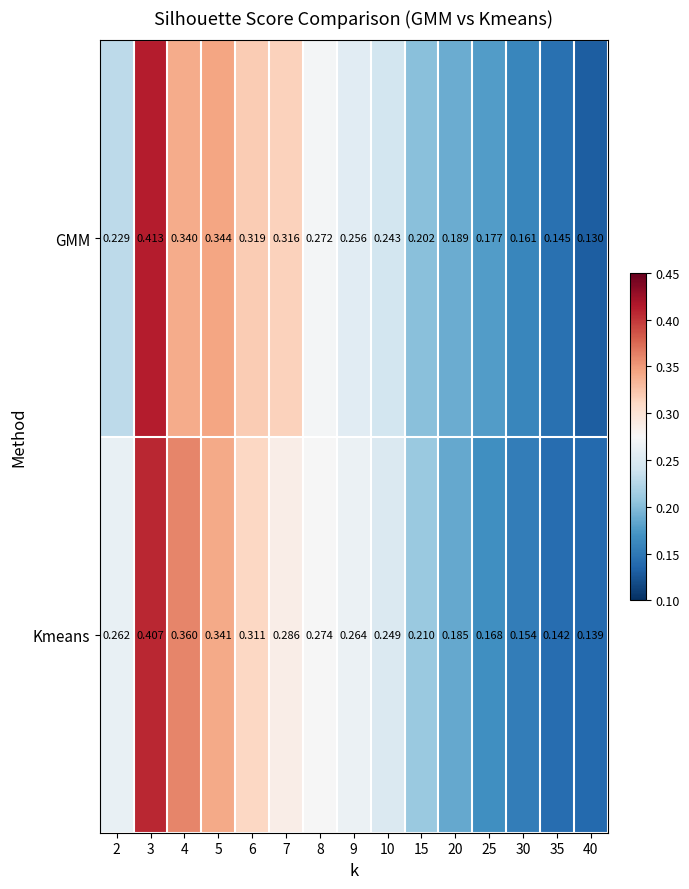

Rank the series by their average value, from highest to lowest.

Kmeans, GMM